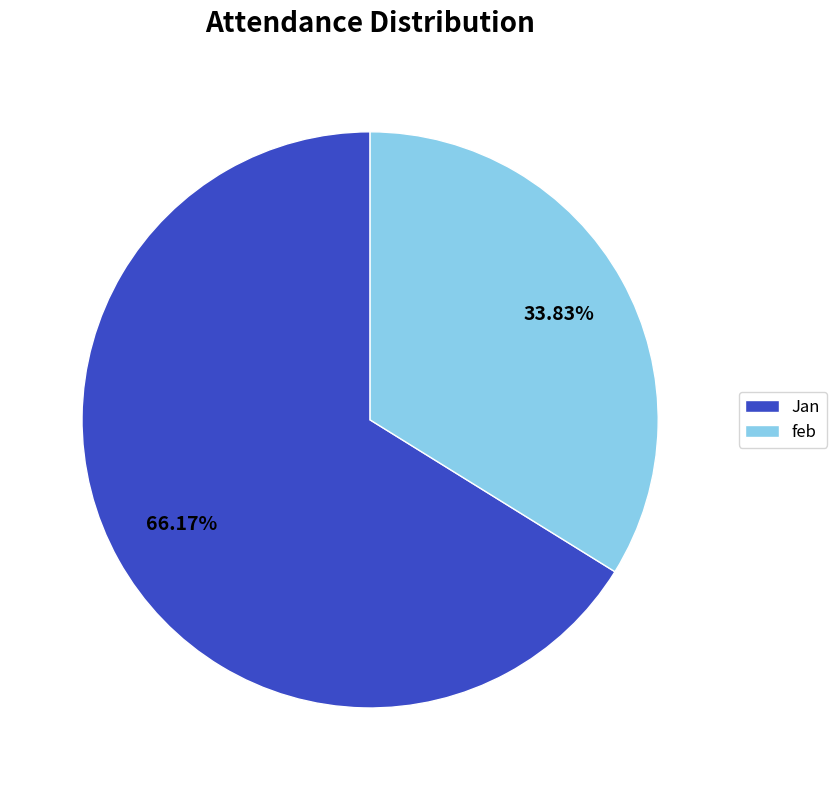

Is it true that Jan is 56% of the pie?

False